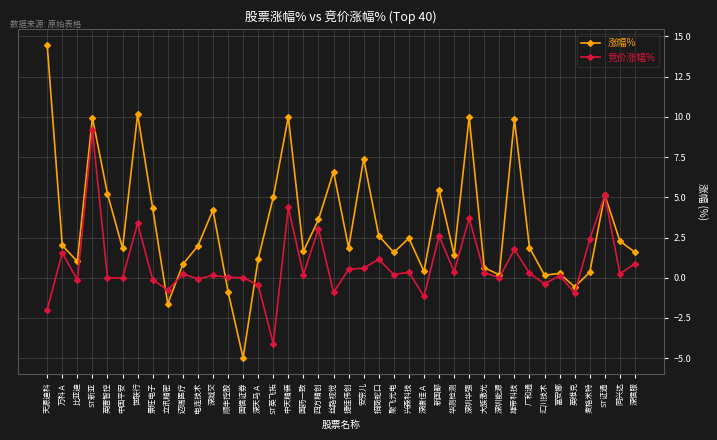

At which category is the sum across all series the highest?

ST新亚